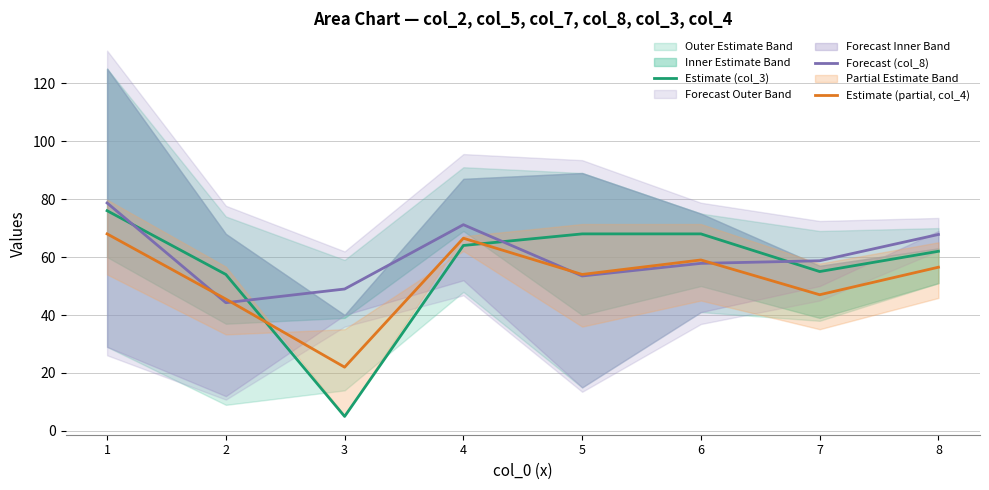

What is the difference between the highest and lowest values at 2?

9.8